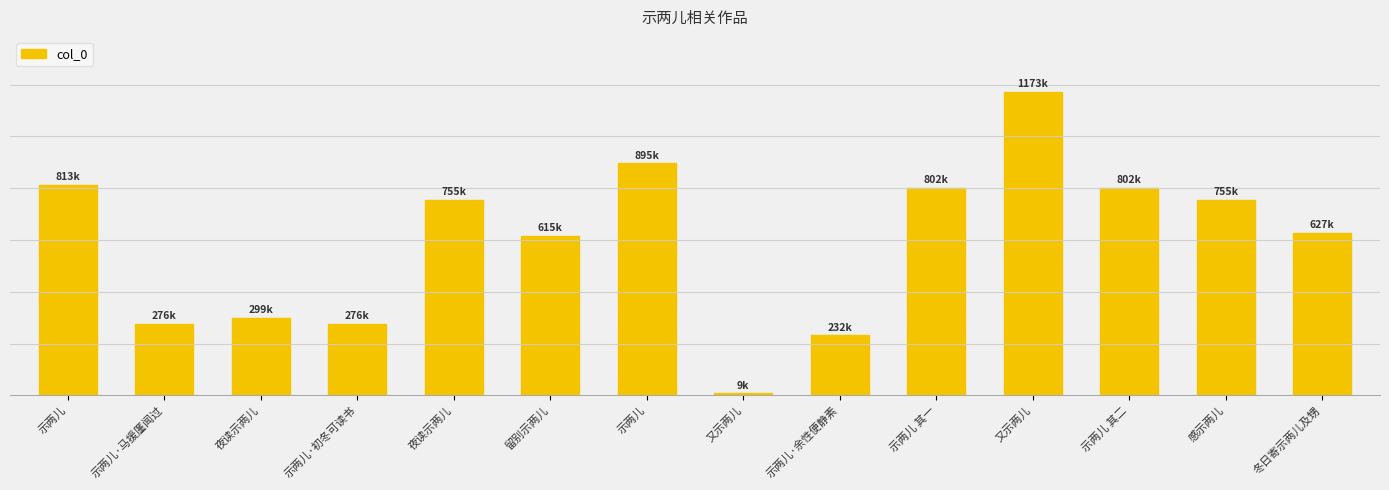

At which category does the chart reach its peak across all series?

又示两儿